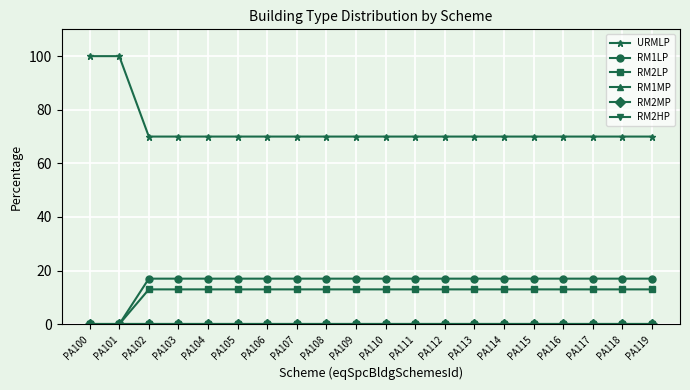

At which label does RM2LP reach its peak?

PA102